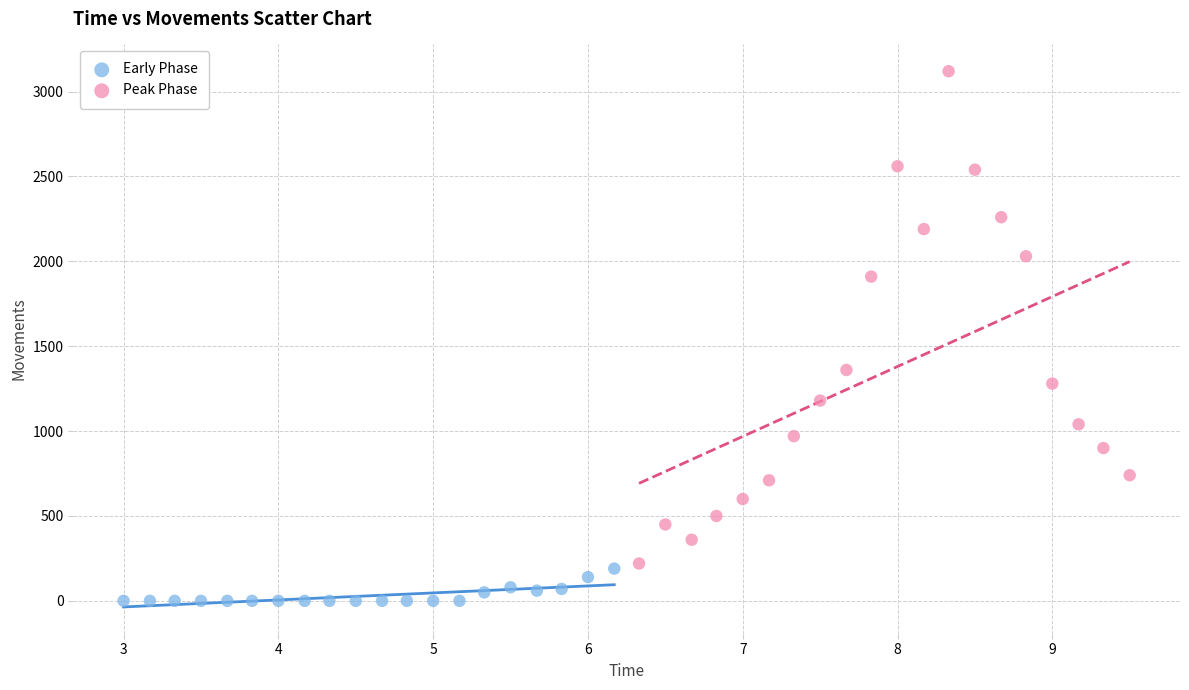

Which series reaches the maximum Y coordinate?

Peak Phase